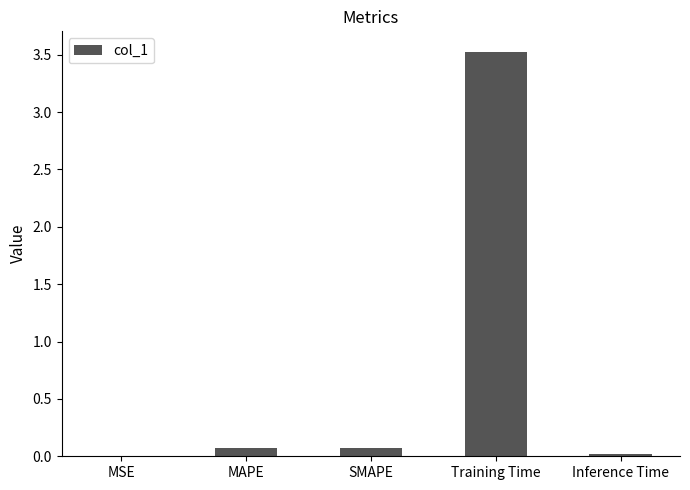

The value at SMAPE is 0.1. True or false?

True